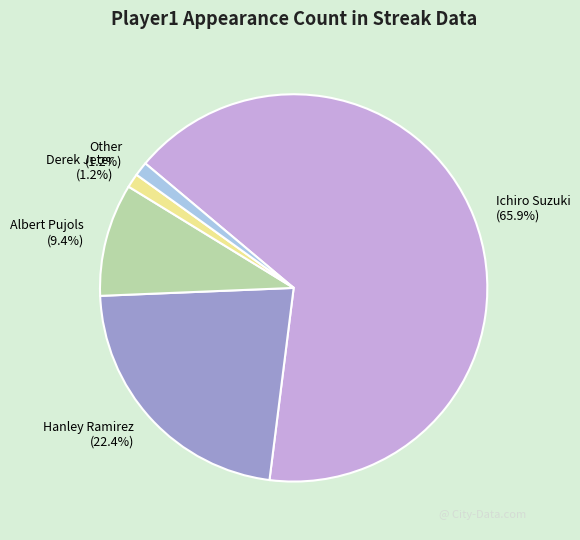

How many slices are in this pie chart?

5